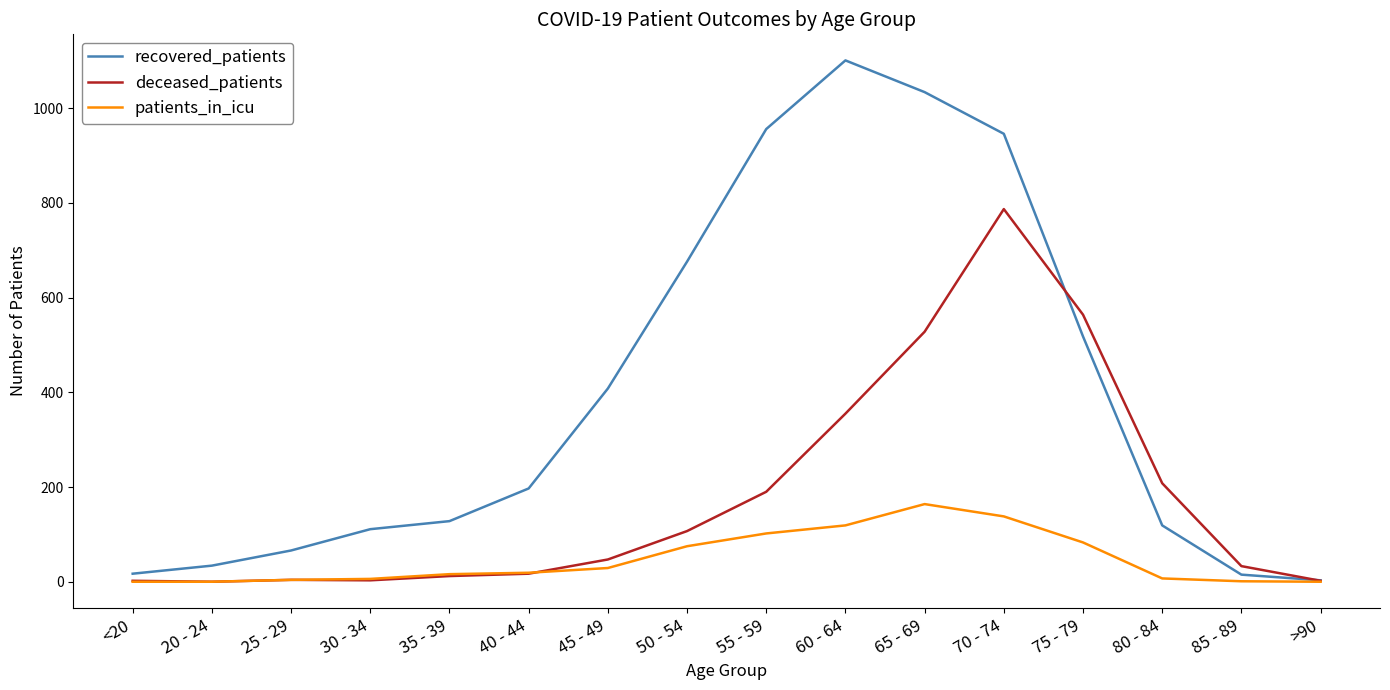

Rank the series at 55 - 59 from highest to lowest value.

recovered_patients, deceased_patients, patients_in_icu